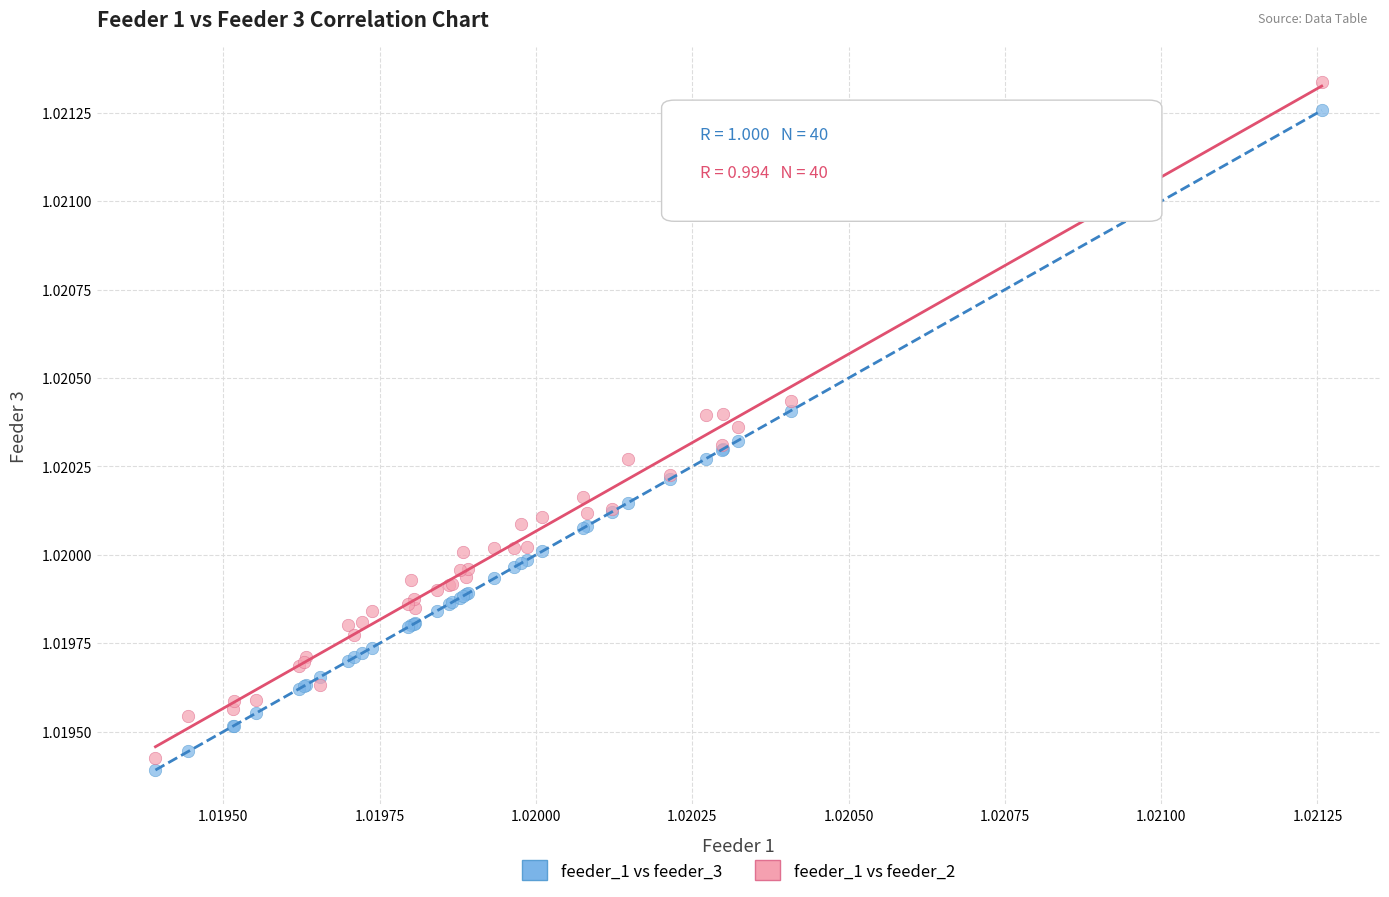

Which series reaches the maximum Y coordinate?

feeder_1 vs feeder_2